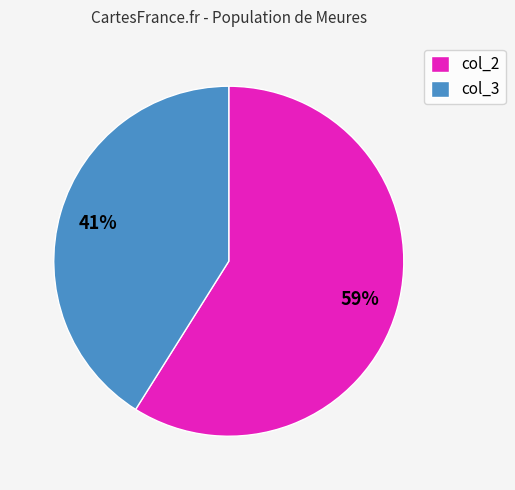

Is it true that col_2 is 59% of the pie?

True